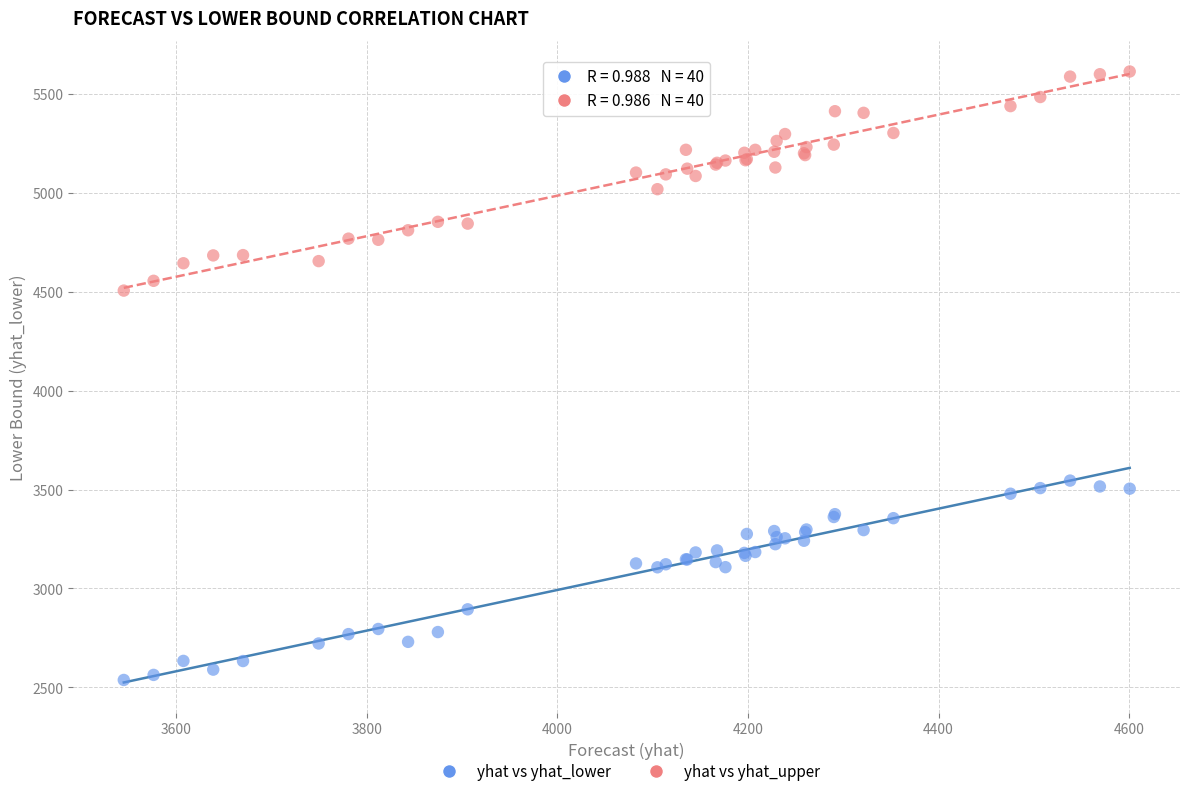

What are all the series names shown in the legend?

yhat vs yhat_lower, yhat vs yhat_upper